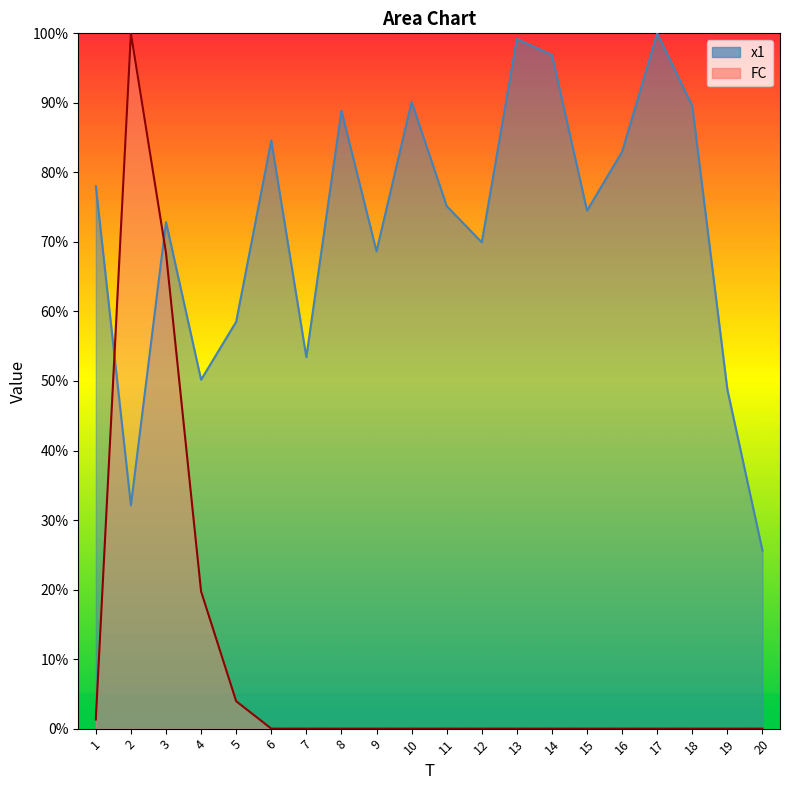

What is the maximum value for FC?

100.0